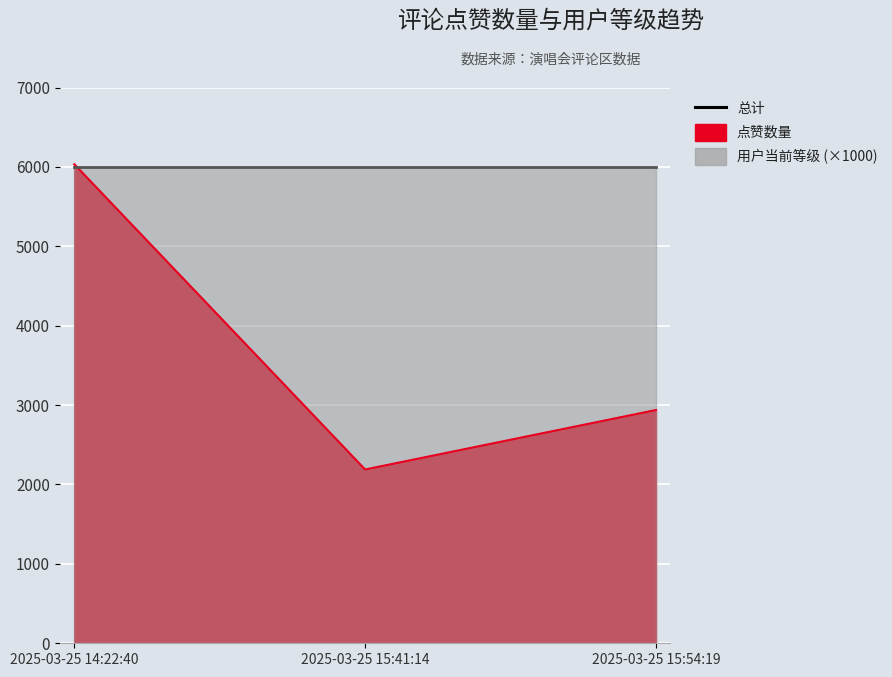

Rank the categories by value from highest to lowest.

2025-03-25 14:22:40, 2025-03-25 15:54:19, 2025-03-25 15:41:14